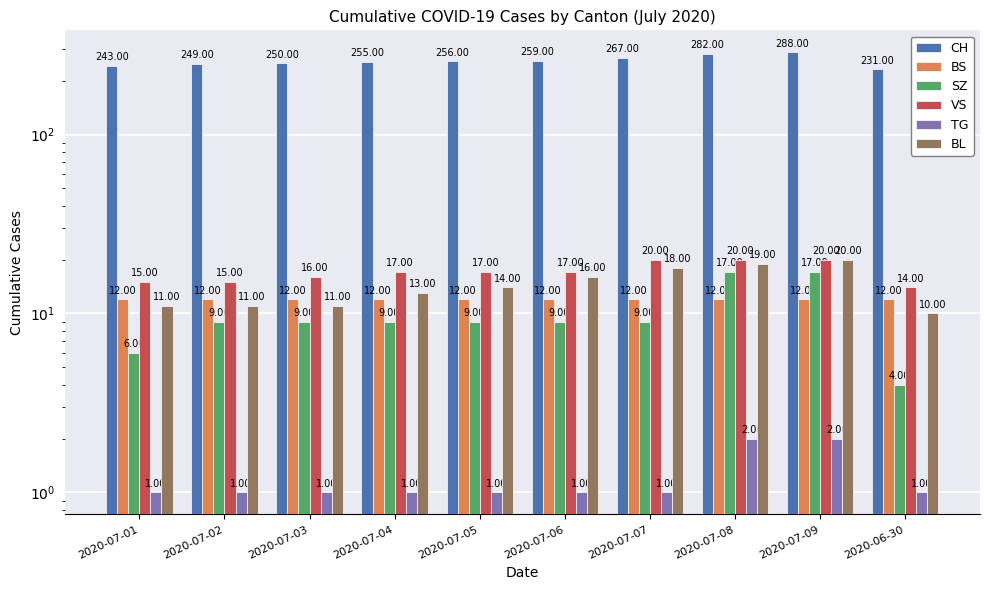

What is the value of the VS bar at the 10th from the left?

14